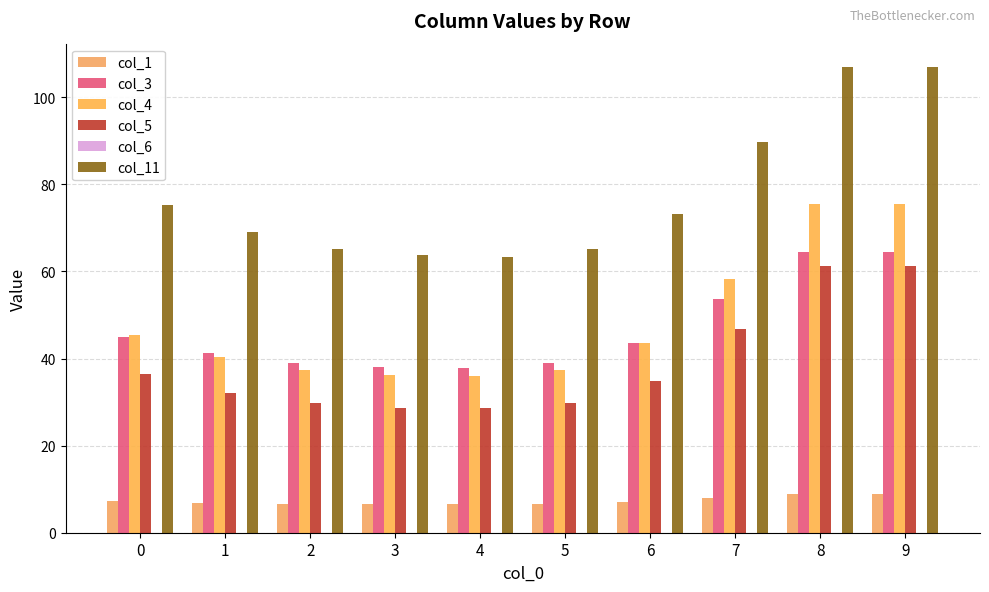

How many values in the col_5 series are below 34?

5